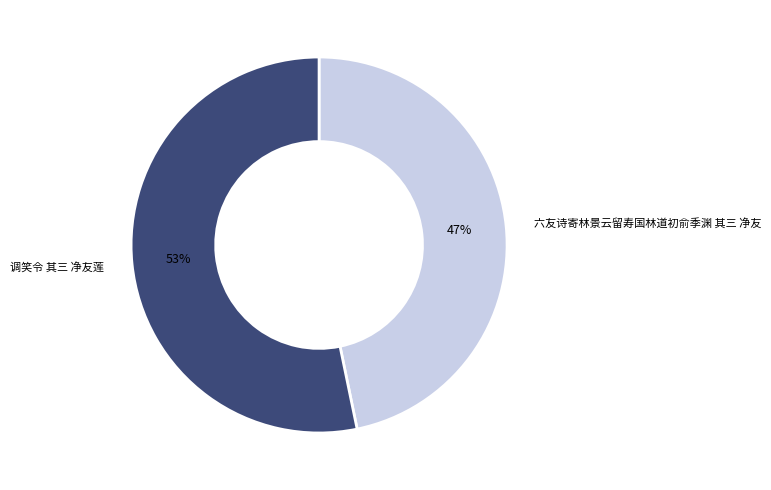

Is there a majority slice in this chart?

Yes